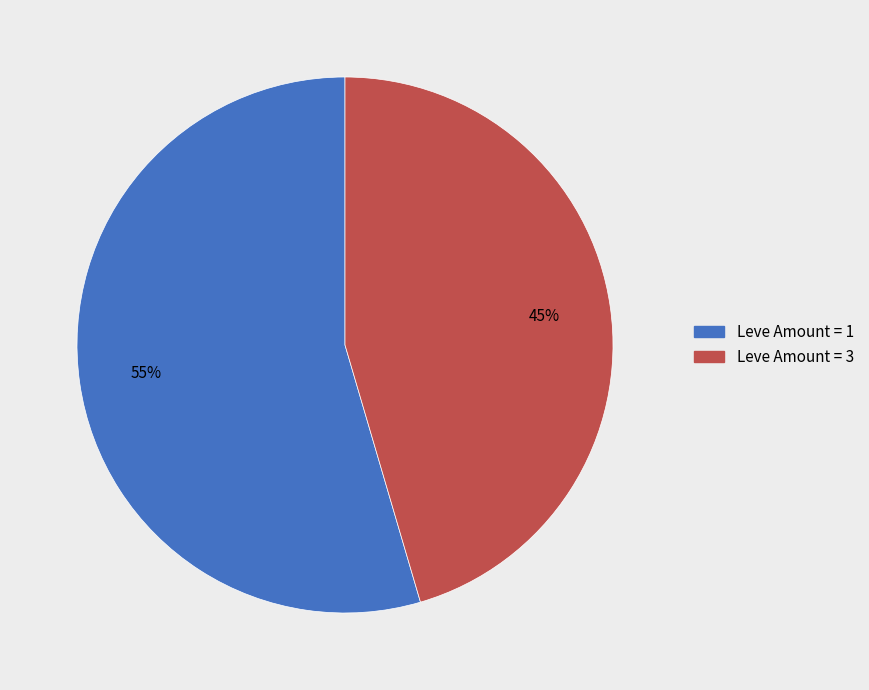

How many segments does this pie chart have?

2